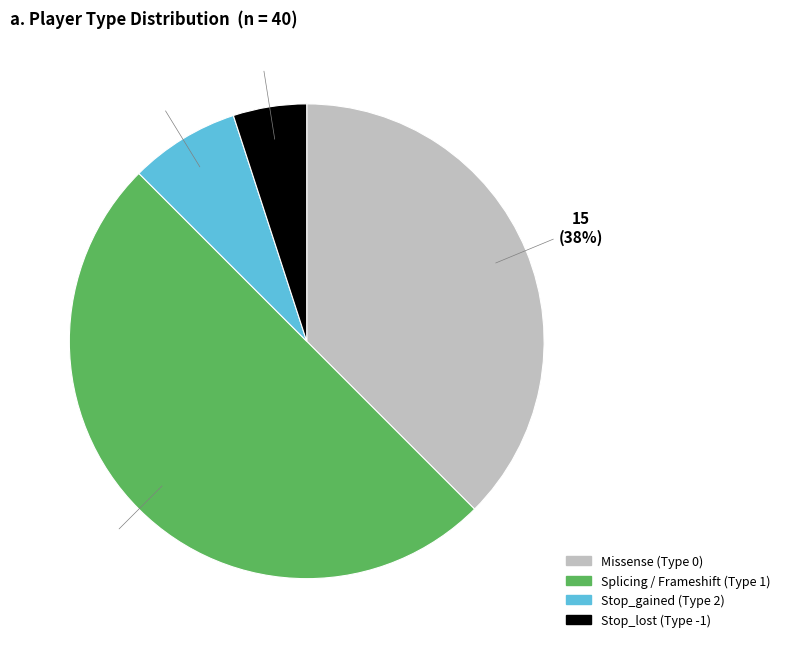

To the nearest percent, what is the average slice percentage?

25%